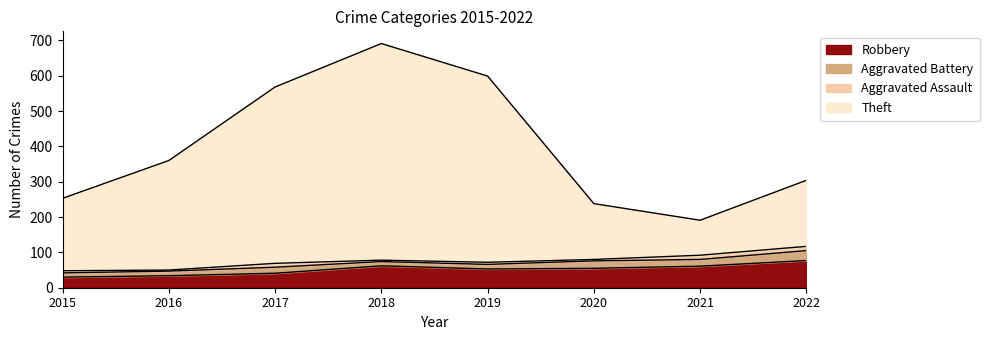

Is the value of Theft at 2020 greater than the value of Robbery at 2022?

Yes